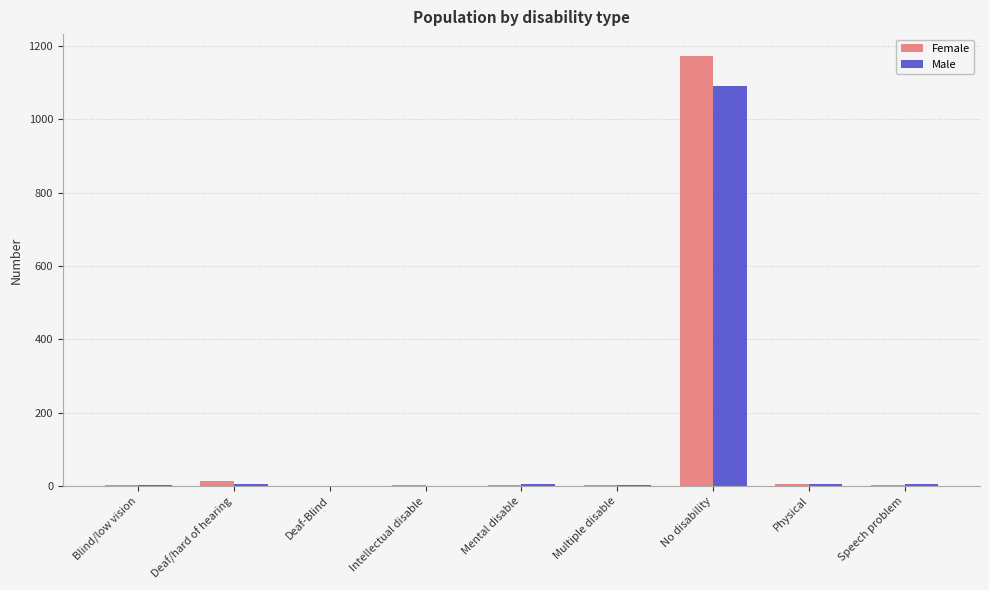

What is the total value across all series at No disability?

2263